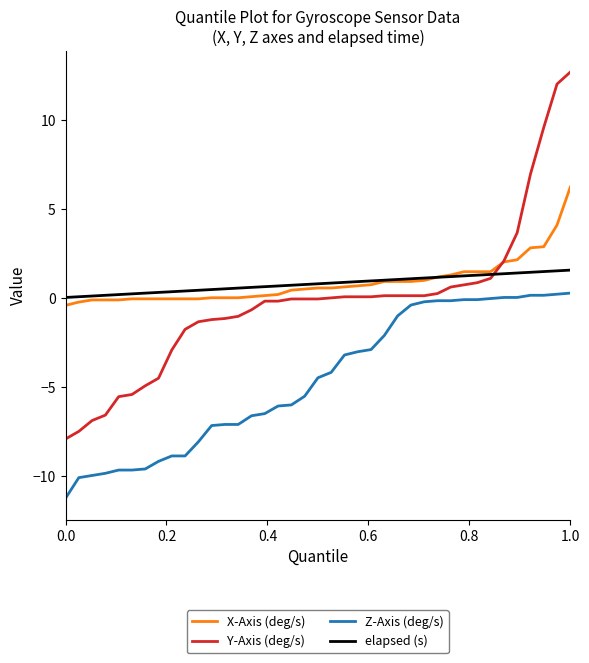

The value of elapsed (s) at 1.0 is 1.6. True or false?

True